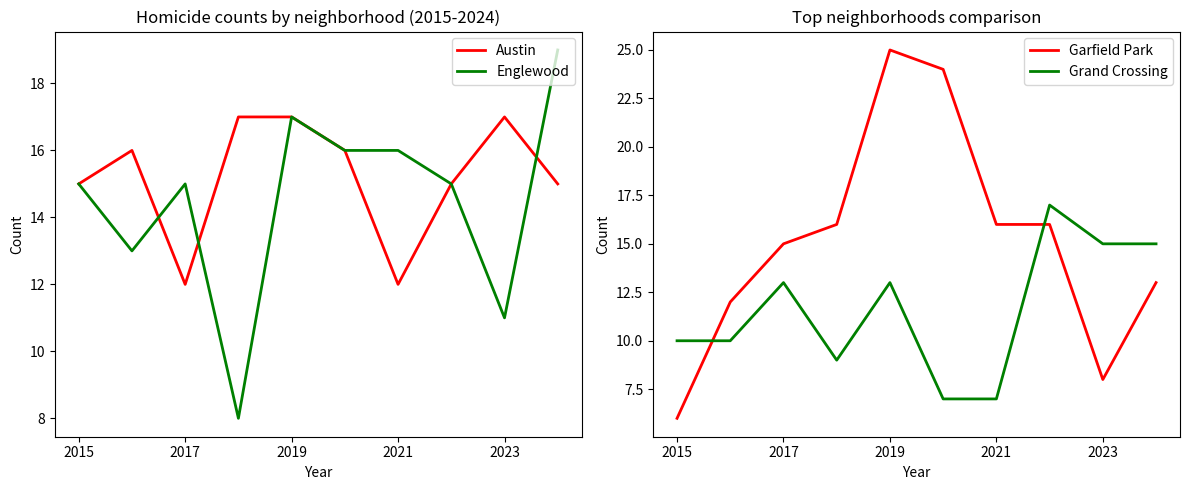

What is the sum of all Garfield Park values?

151